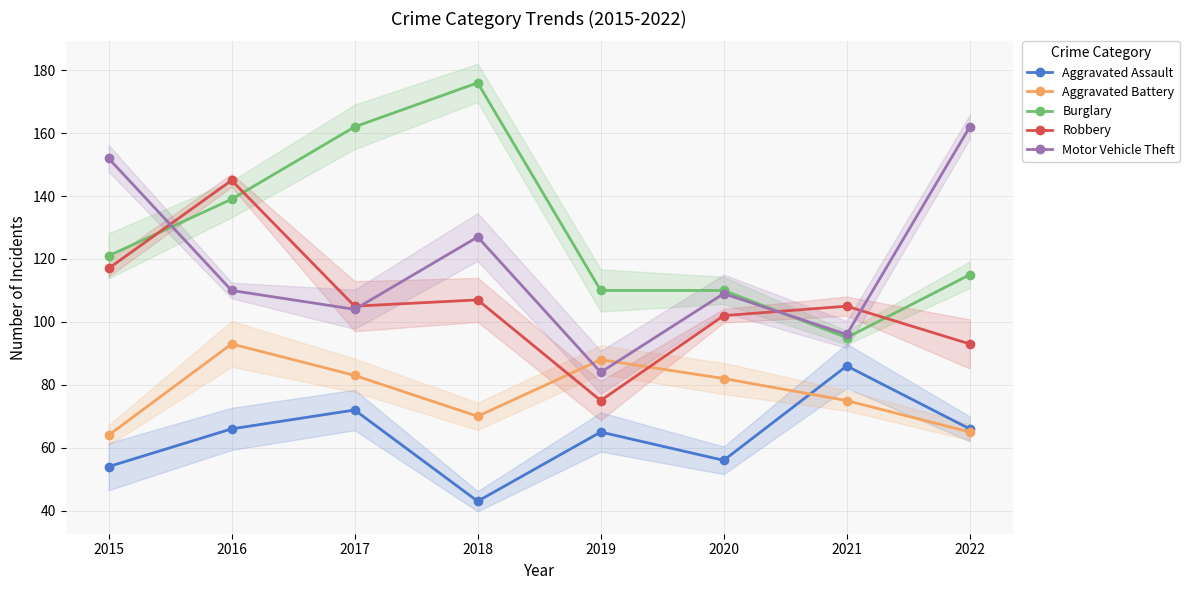

The Robbery series shows 93 at 2022. True or false?

True